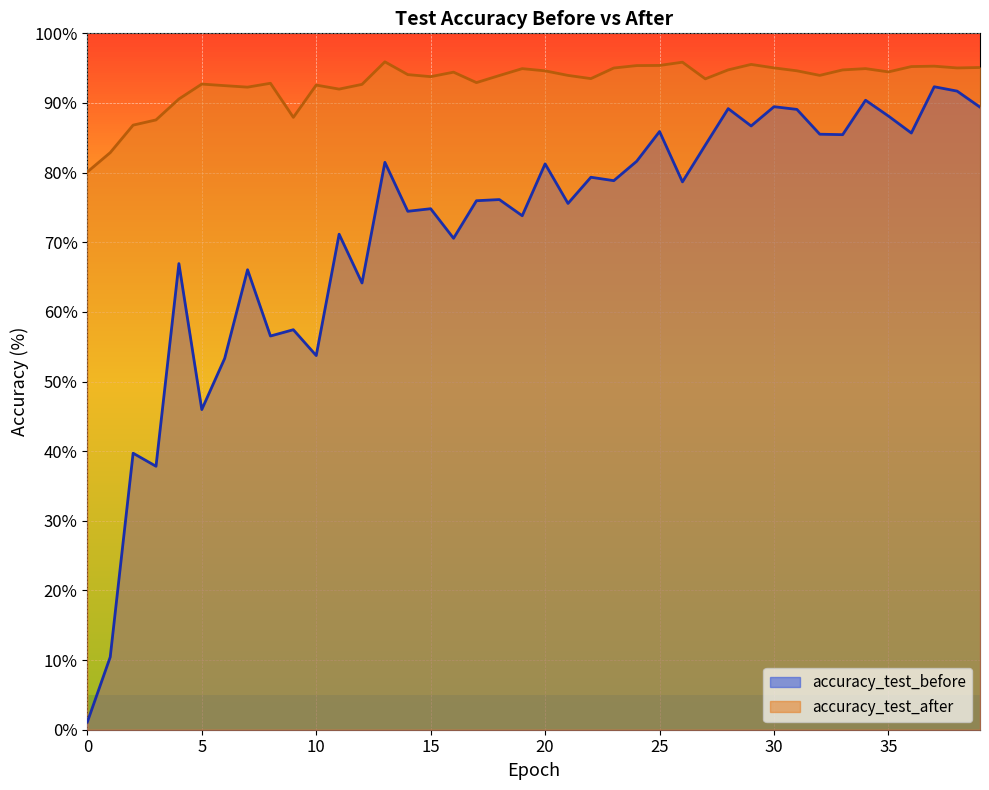

What is the value of the accuracy_test_after point at the 32nd from the left?

94.6